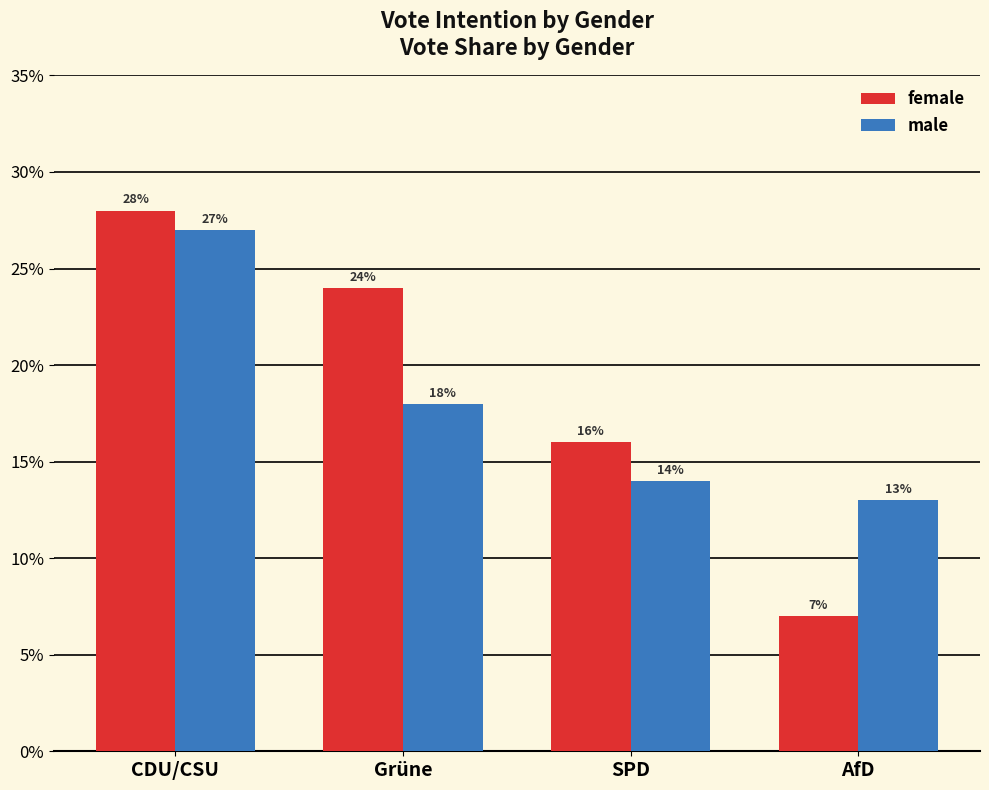

Are the bars grouped side by side (vs. stacked)?

Yes